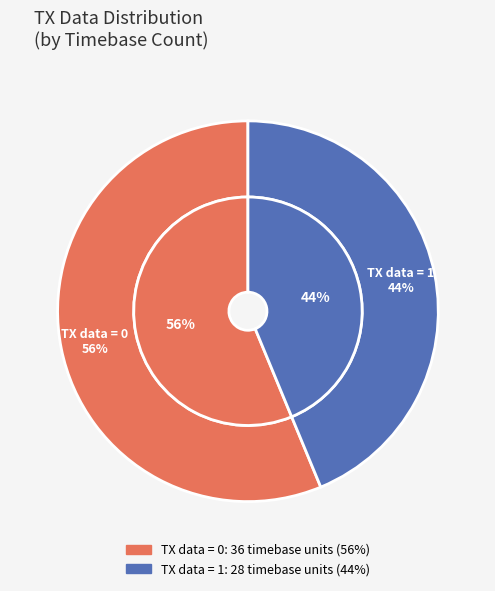

To the nearest percent, what is the combined percentage of TX data=0 and TX data=1?

100%